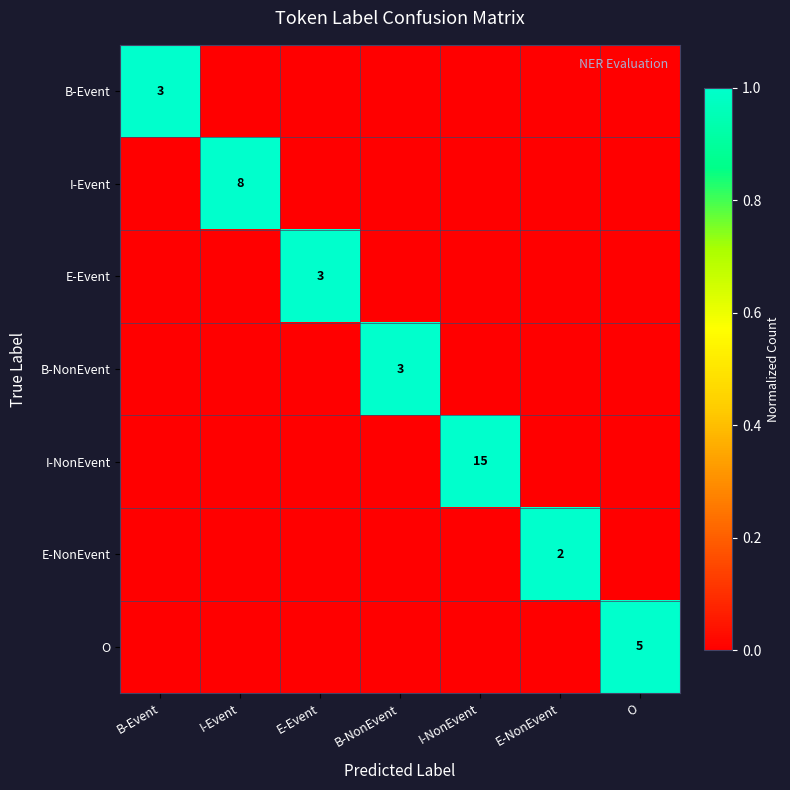

At which category is the sum across all series the highest?

B-Event